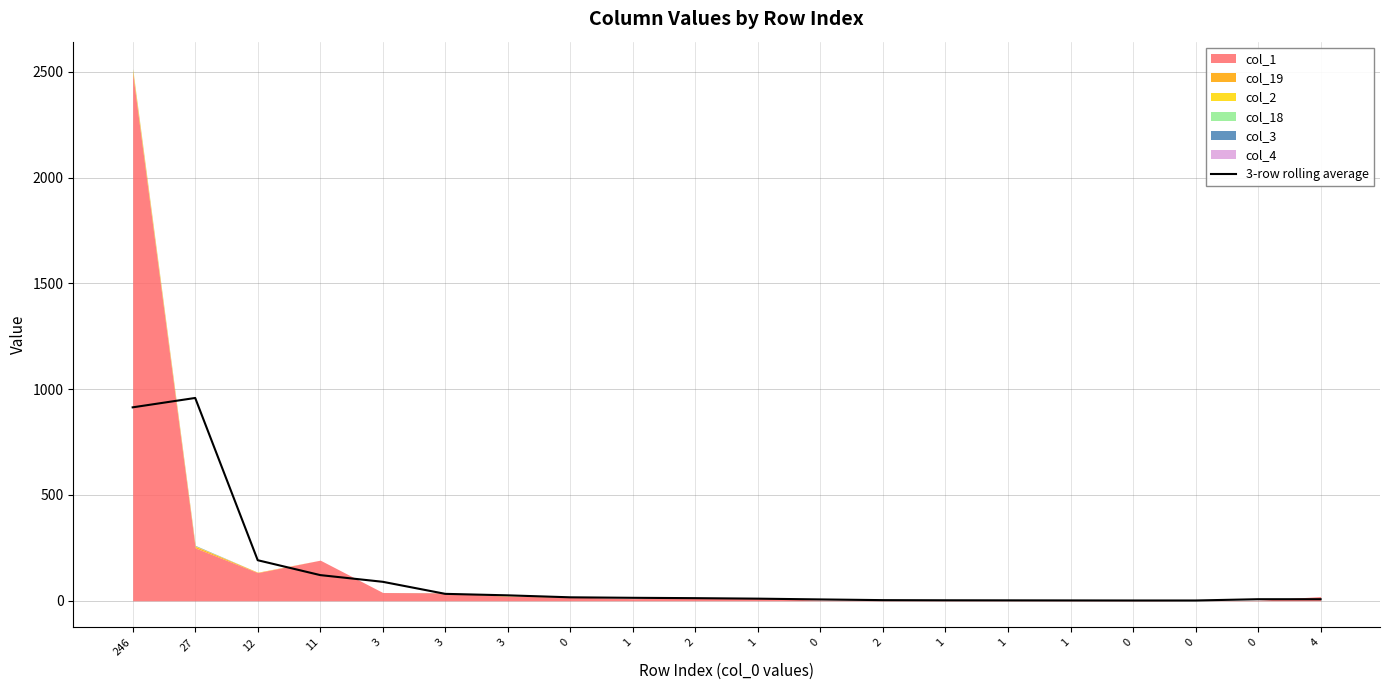

True or false: there are more than 1 points higher than both neighbors.

False